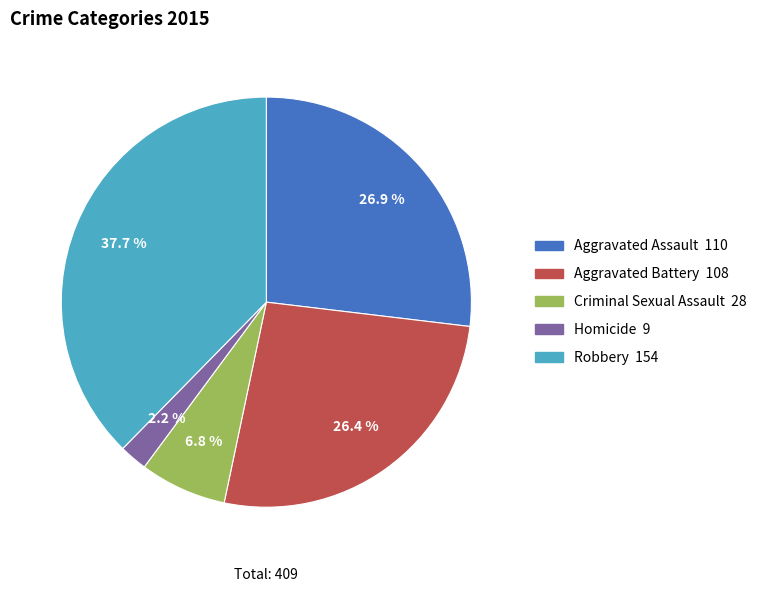

Is there any slice that represents more than half of the pie?

No